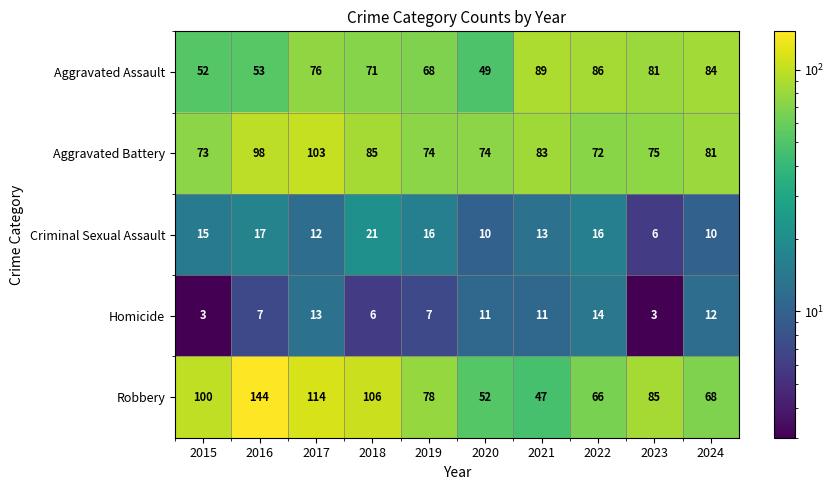

How many data points does each series have?

10